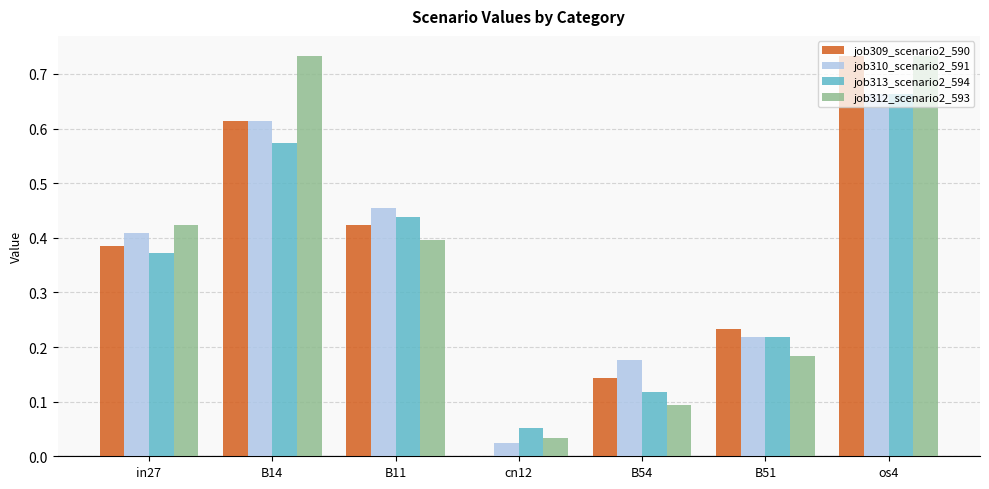

Where is job309_scenario2_590 nearest to the value 0?

cn12